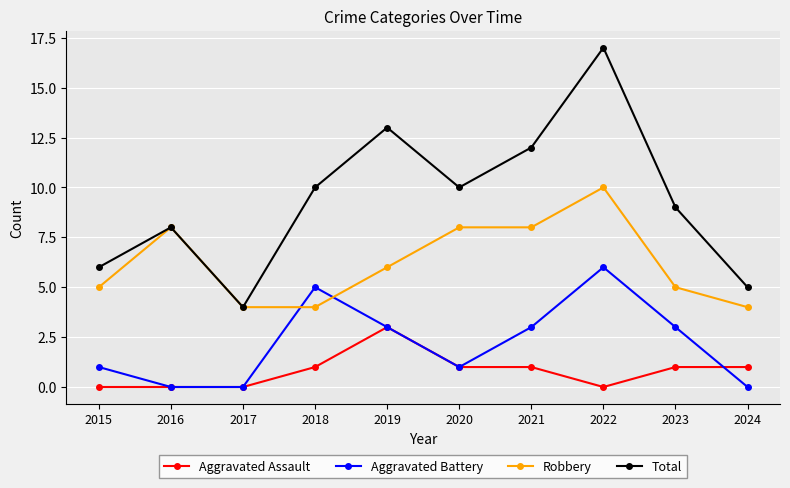

How many data points does each series have?

10